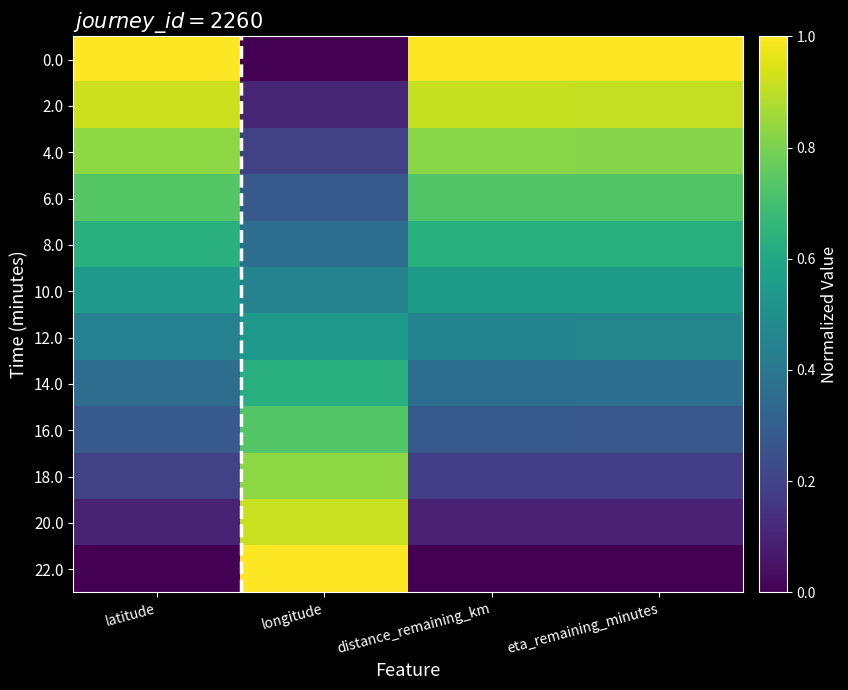

What is the difference between the highest and lowest values at eta_remaining_minutes?

1.0